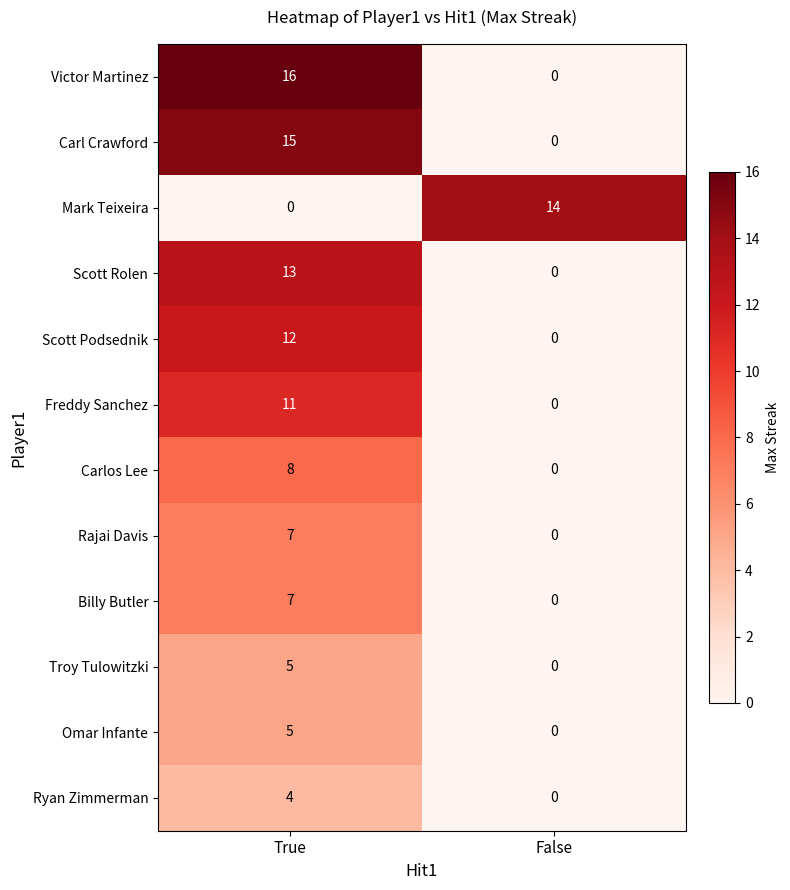

Which series has the largest total across all categories?

Victor Martinez